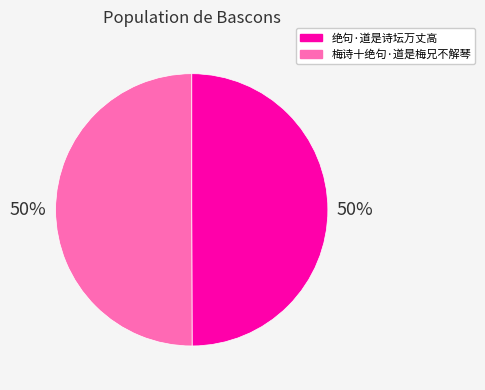

To the nearest percent, what is the average slice percentage?

50%